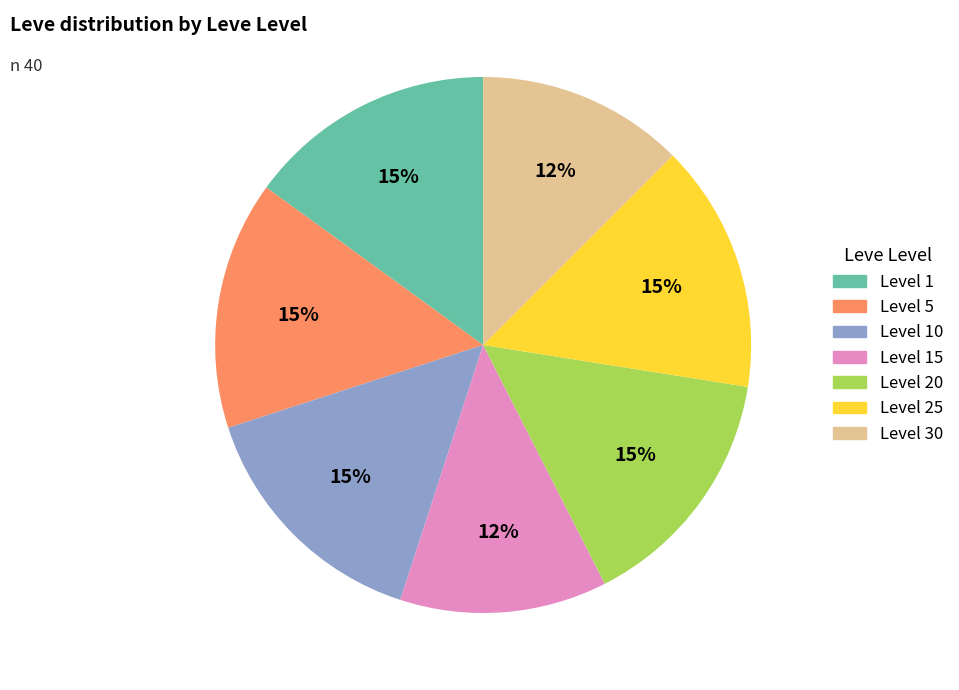

Is there any slice that represents more than half of the pie?

No